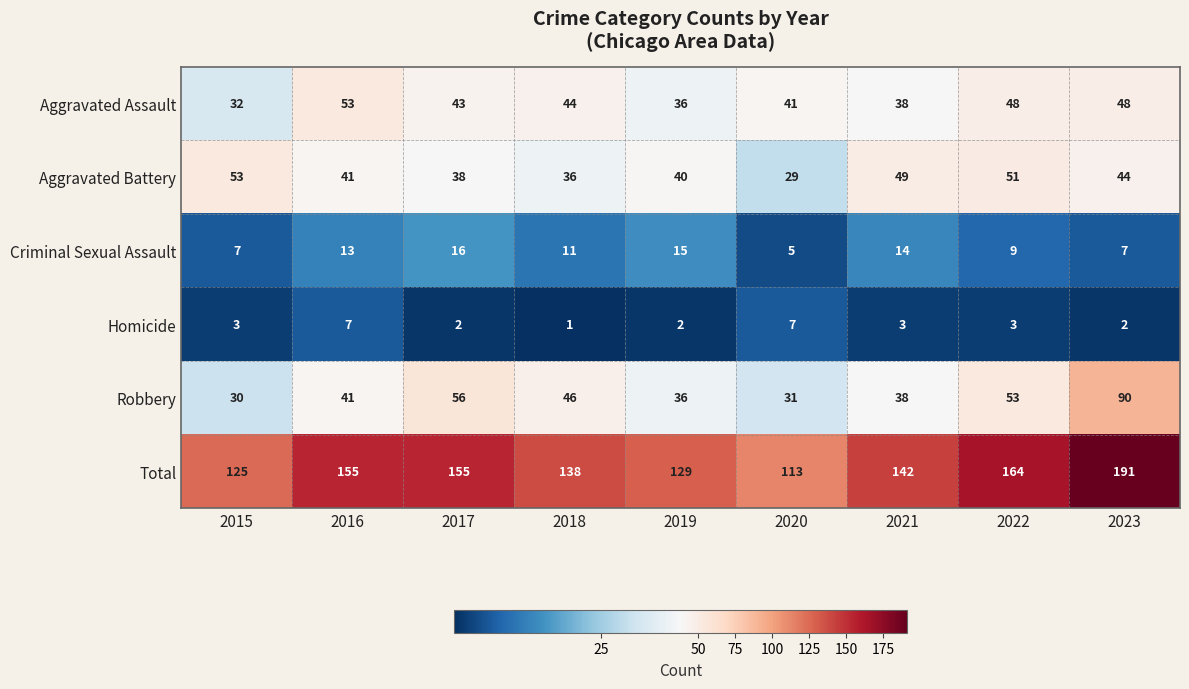

What is the smallest value displayed?

1